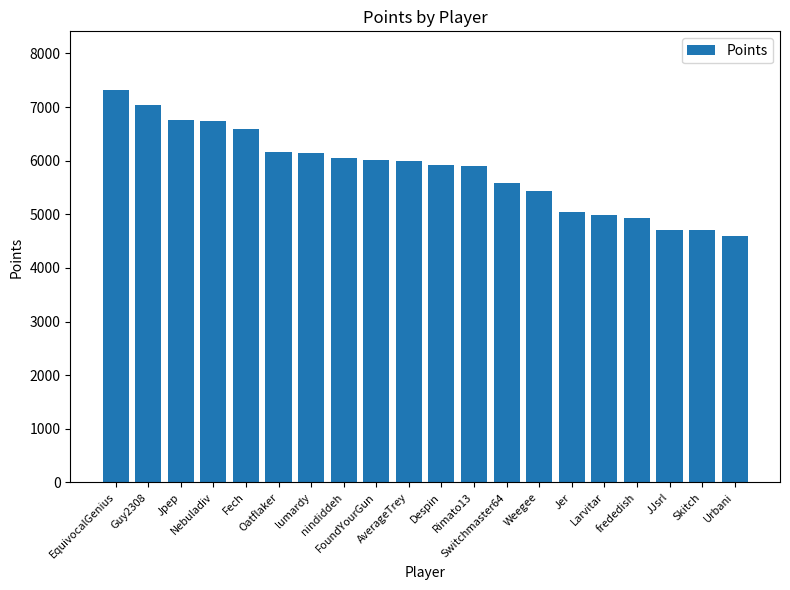

The value at Oatflaker is 3784. True or false?

False